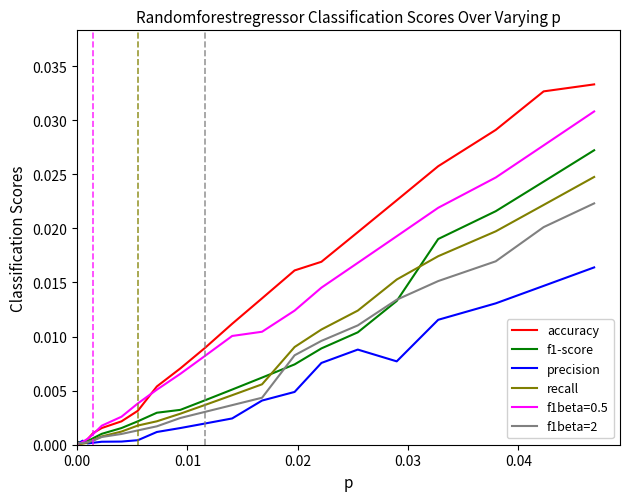

Rank the series by their maximum value, from highest to lowest.

accuracy, f1beta=0.5, f1-score, recall, f1beta=2, precision